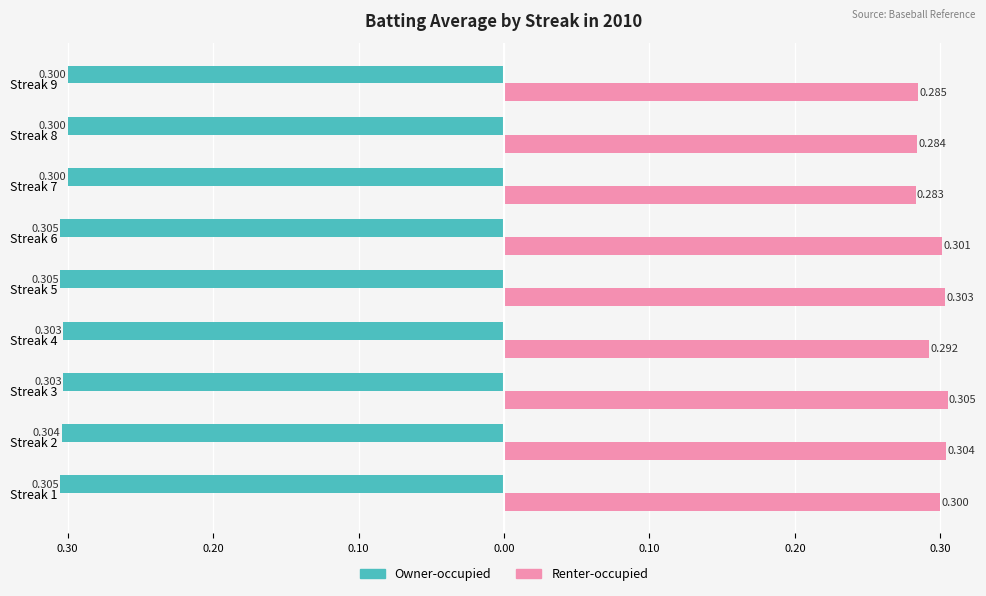

What are all the series names shown in the legend?

Owner-occupied, Renter-occupied